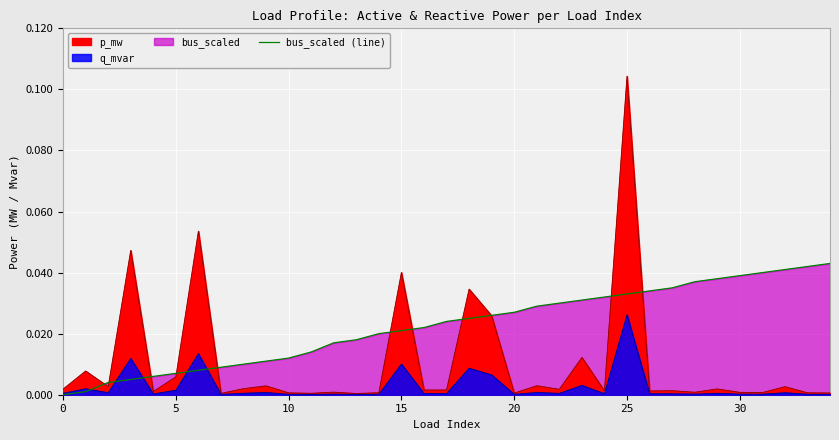

Which has a higher value, 12 or 28?

28